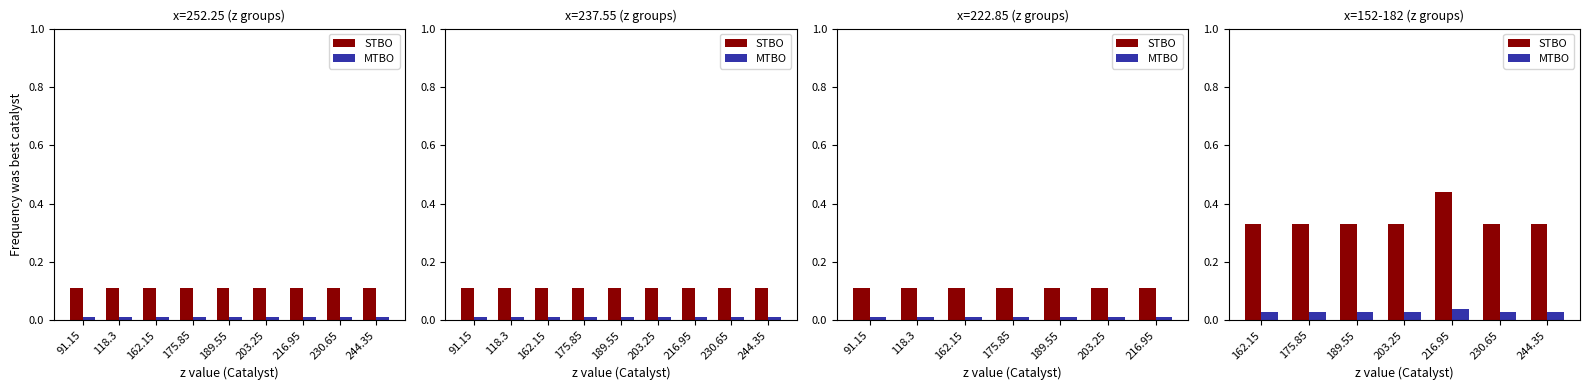

What is the label of the 4th bar from the left?

203.25